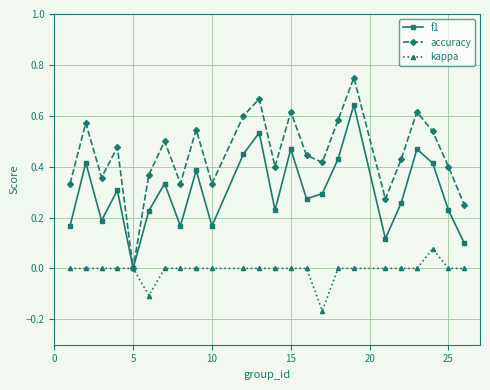

True or false: accuracy has more than 0 points higher than both neighbors.

True